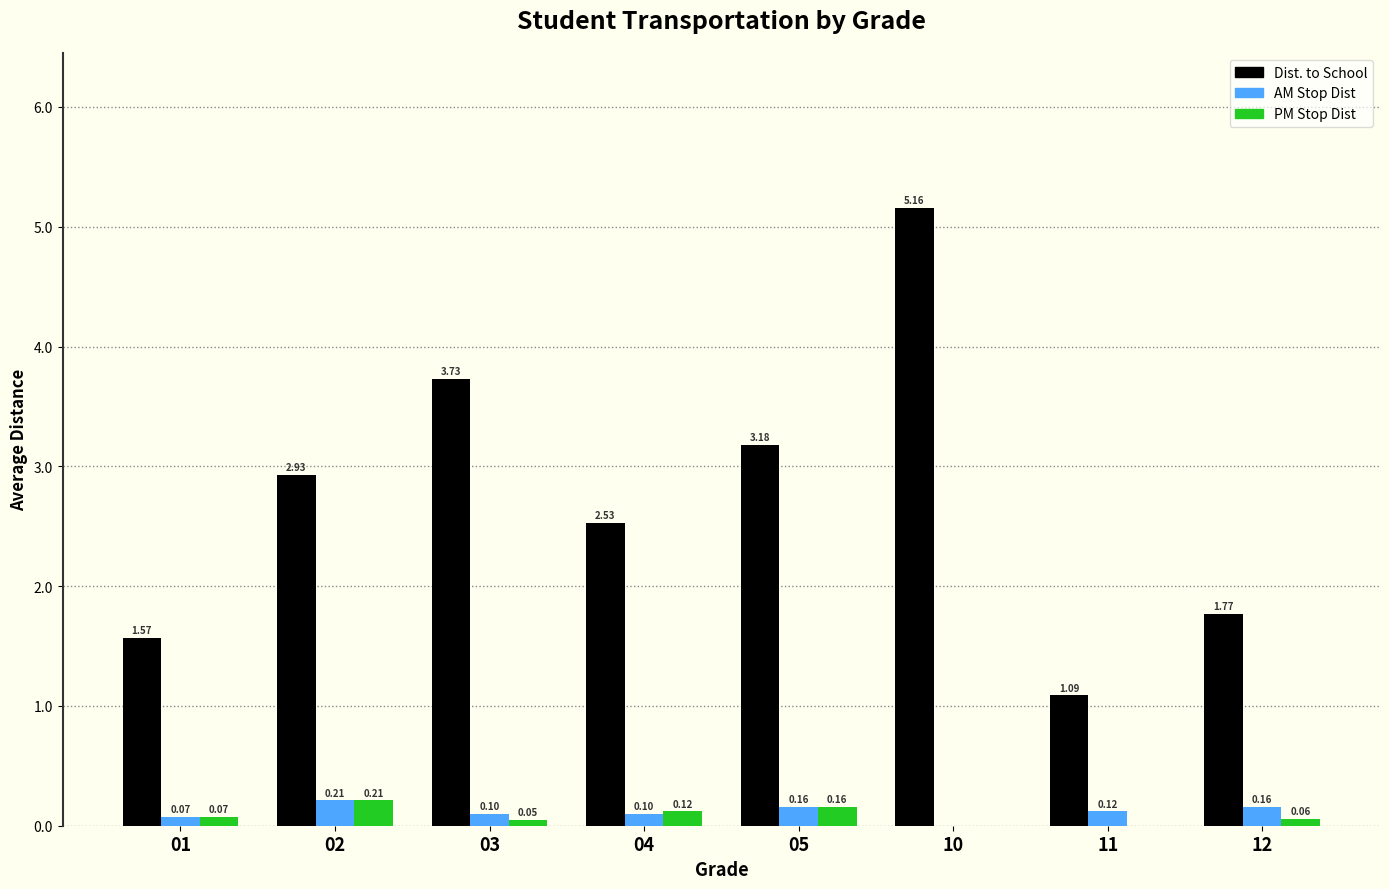

What is the total value across all series at 11?

1.2